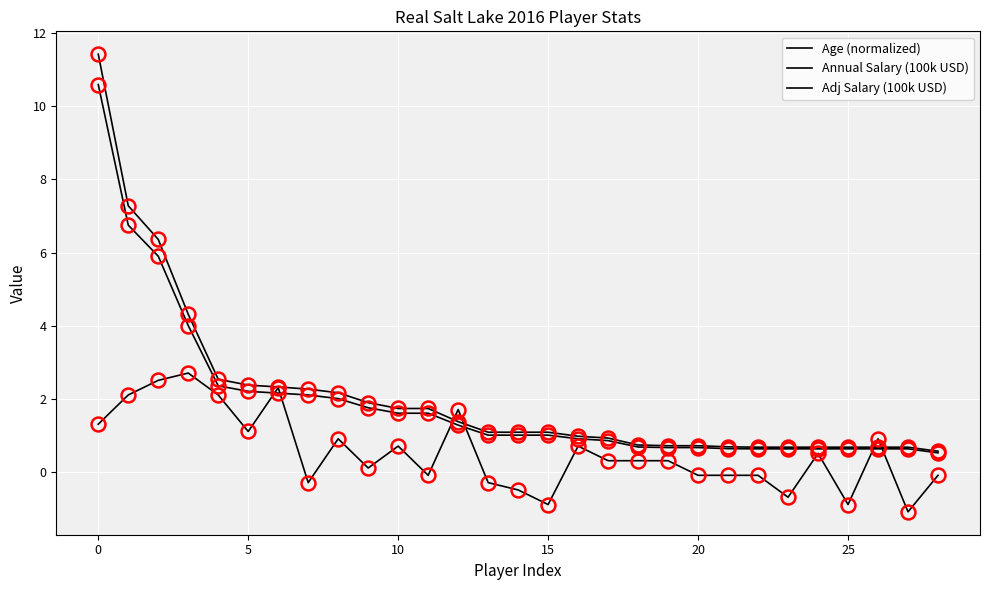

What is the label of the 16th point from the left?

15